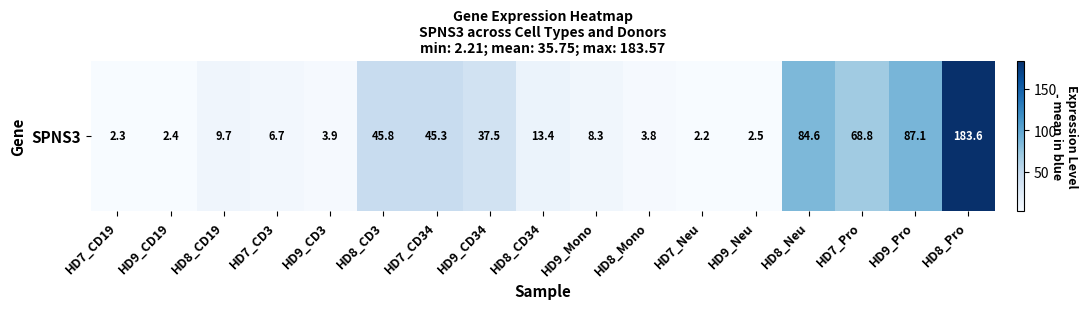

How many distinct data groups are displayed?

1